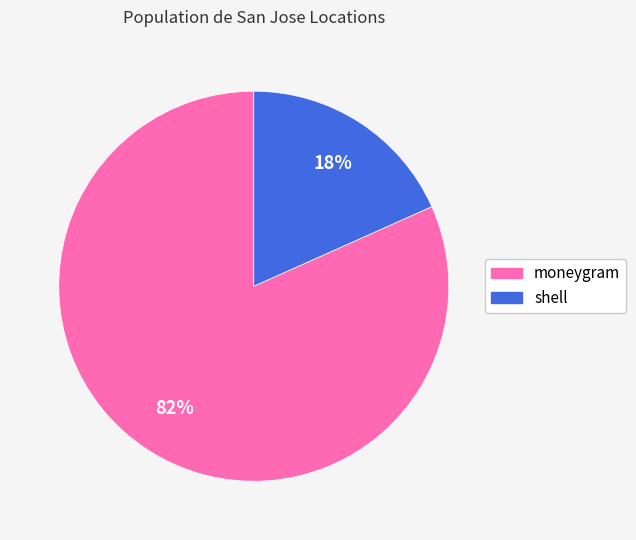

To the nearest percent, what is the average slice percentage?

50%